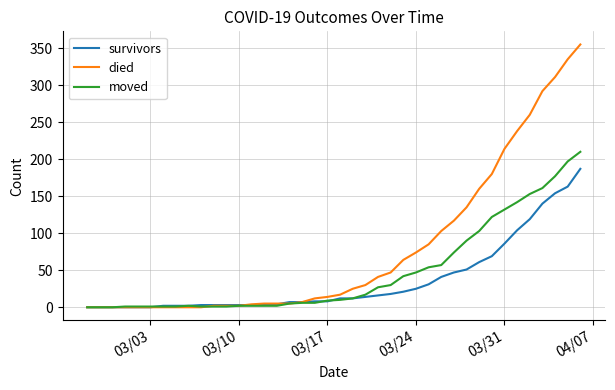

Rank the series by their maximum value, from highest to lowest.

died, moved, survivors